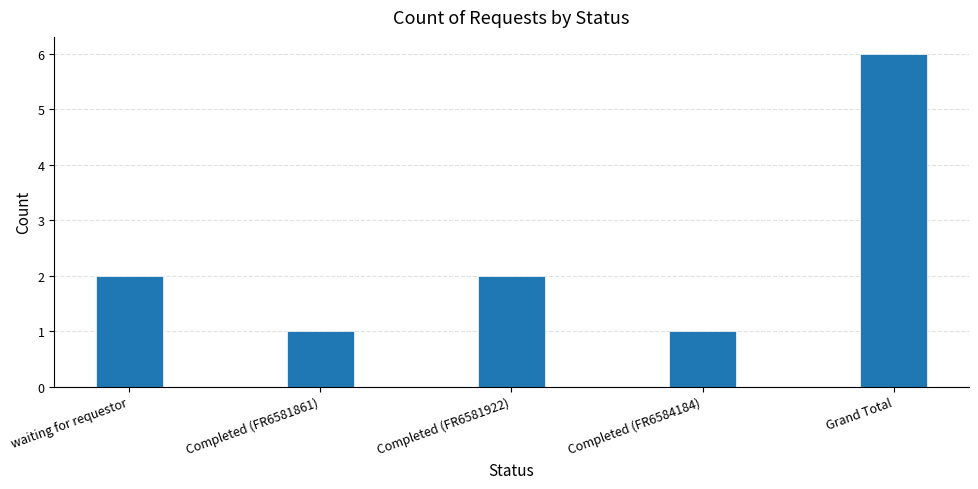

Reading left to right, transcribe all the data shown in this chart.

waiting for requestor=2	Completed (FR6581861)=1	Completed (FR6581922)=2	Completed (FR6584184)=1	Grand Total=6